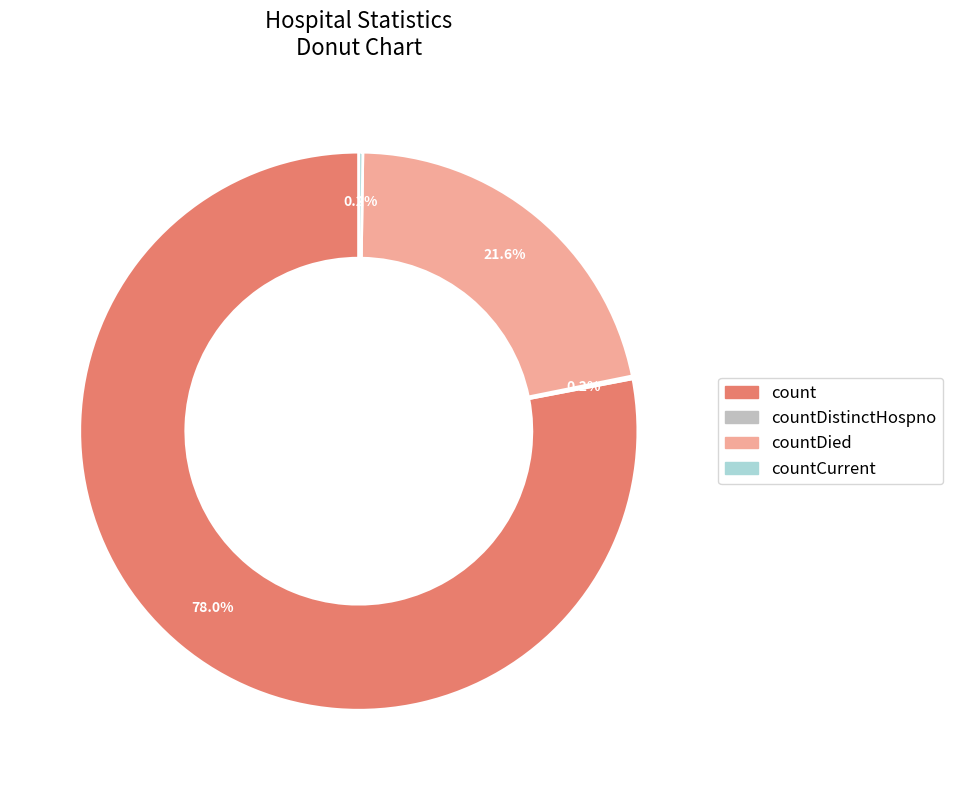

Is there any slice that represents more than half of the pie?

Yes